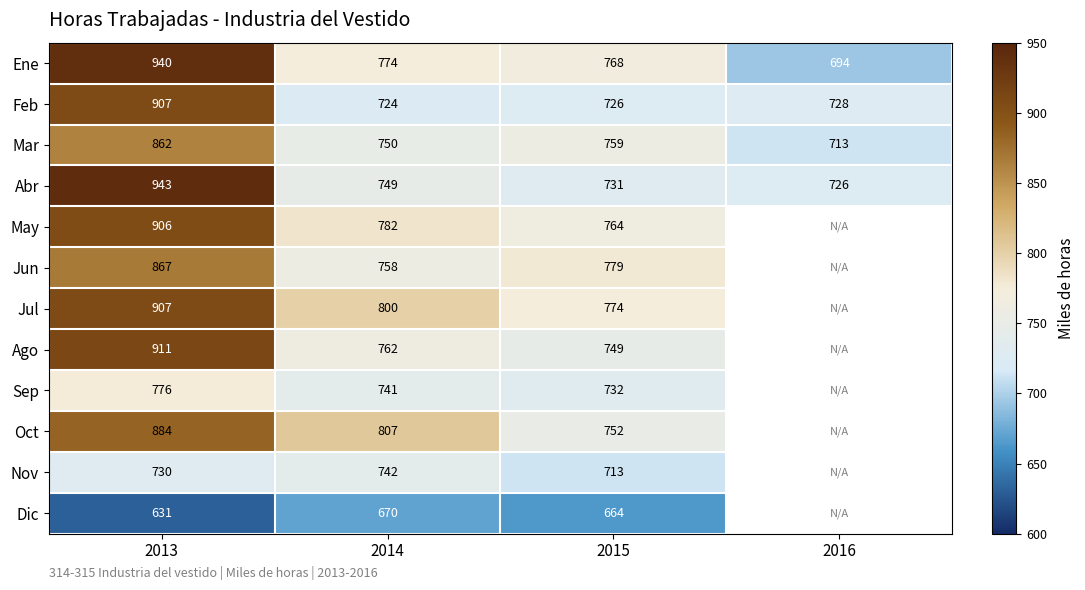

Between 2013 and 2014, which series saw the biggest shift?

Abr